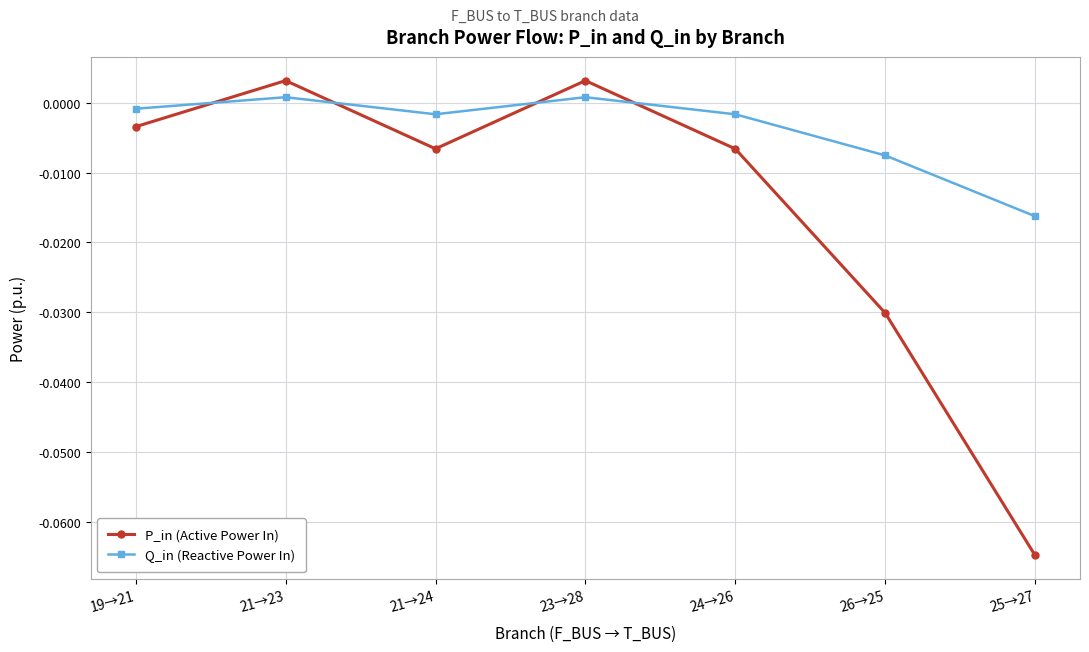

Which category has the lowest value across all series?

25→27